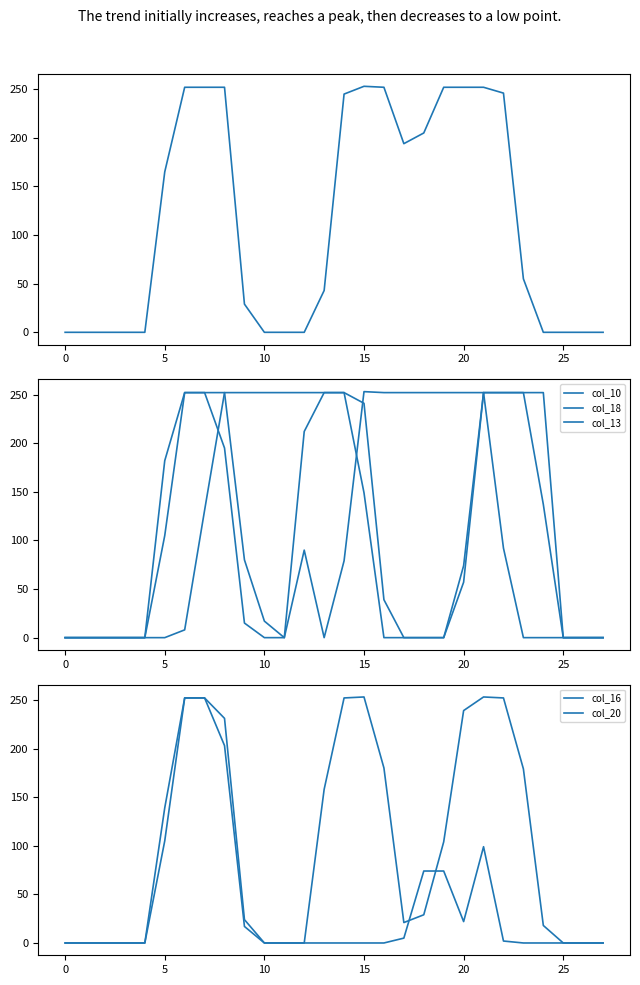

Is the value of col_13 at 11 greater than the value of col_10 at −5?

No